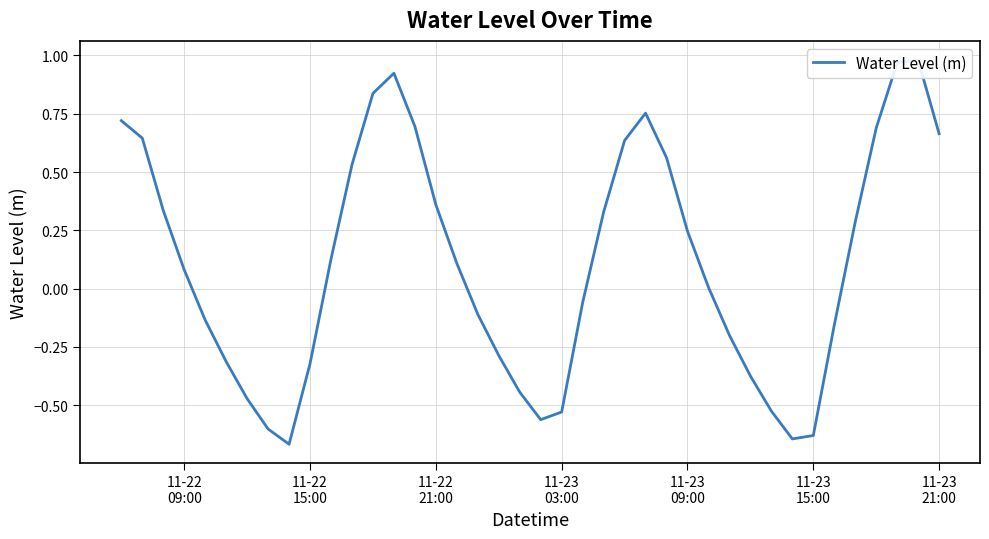

Does the chart display data point markers on the line(s)?

No